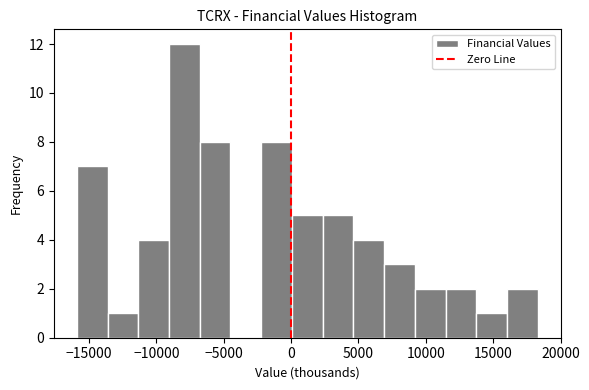

How tall is the bar that spans 2500 to 4500 on the x-axis? Neither the bar edges nor the heights are printed on the chart, so give them approximately, as read against the axes.

5